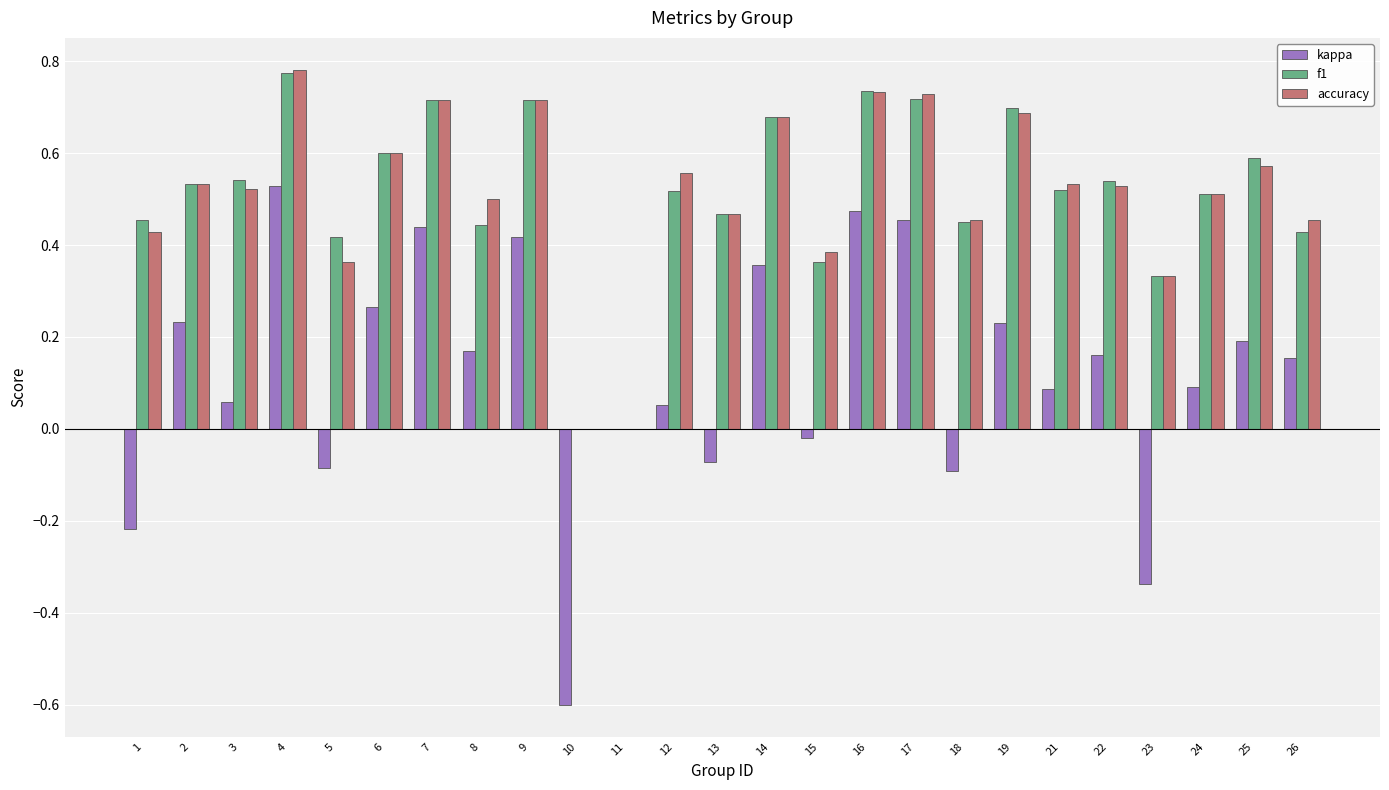

At which category is the sum across all series the highest?

4